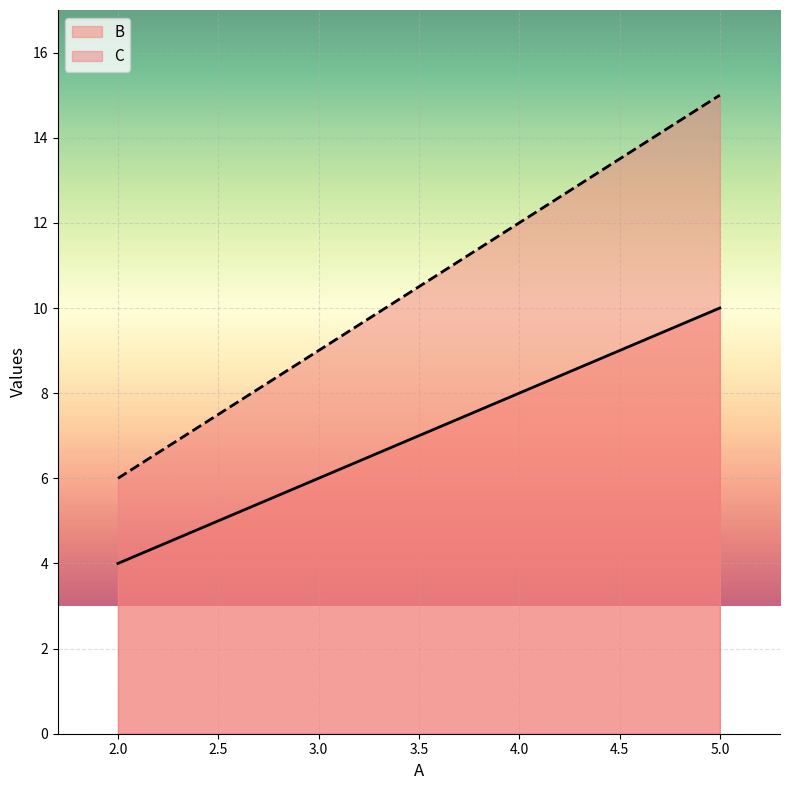

True or false: C has more than 2 interior local peaks.

False